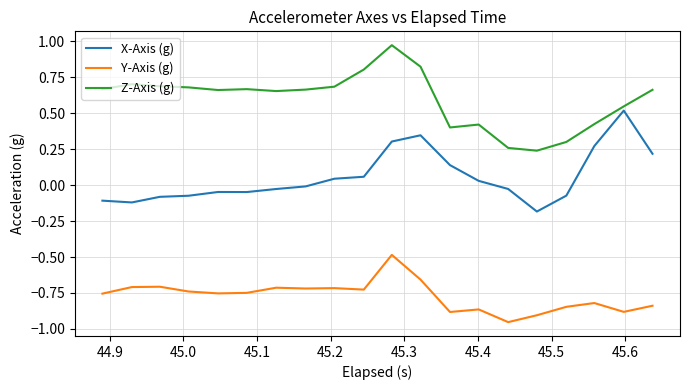

What is the lowest value of the X-Axis (g) series?

-0.2